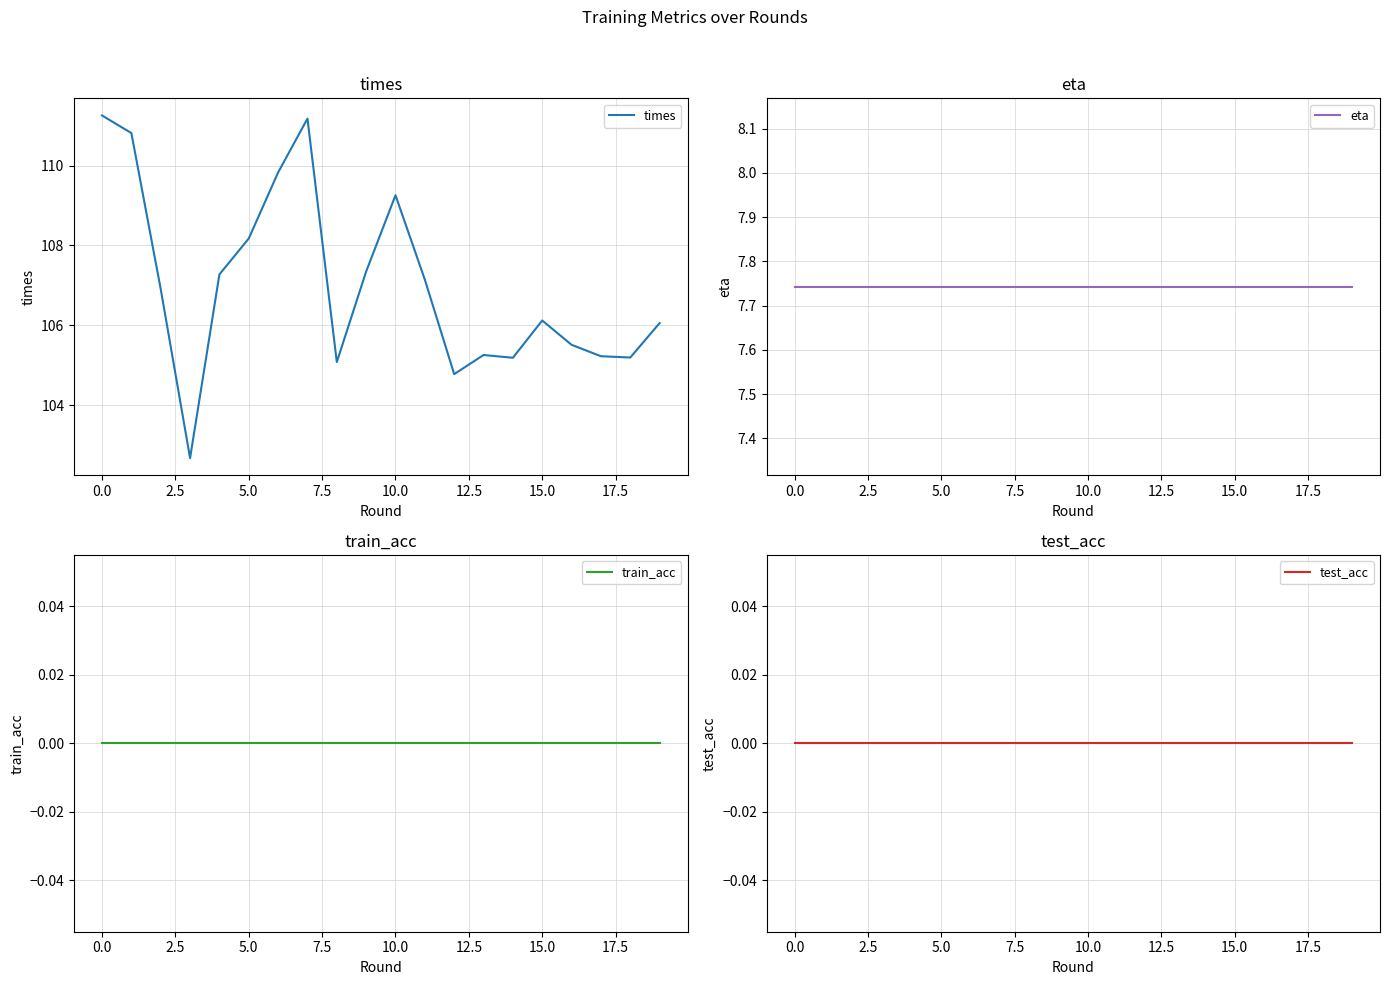

True or false: train_acc and eta cross at least once.

False